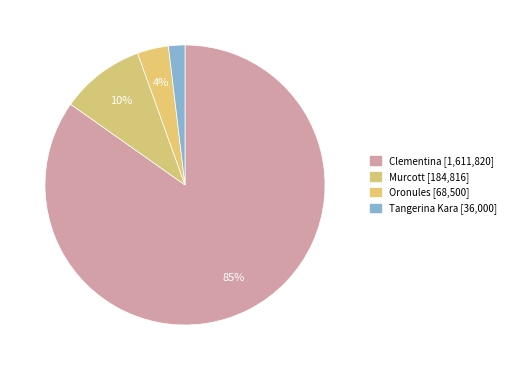

Rank the categories by value from lowest to highest.

Tangerina Kara, Oronules, Murcott, Clementina